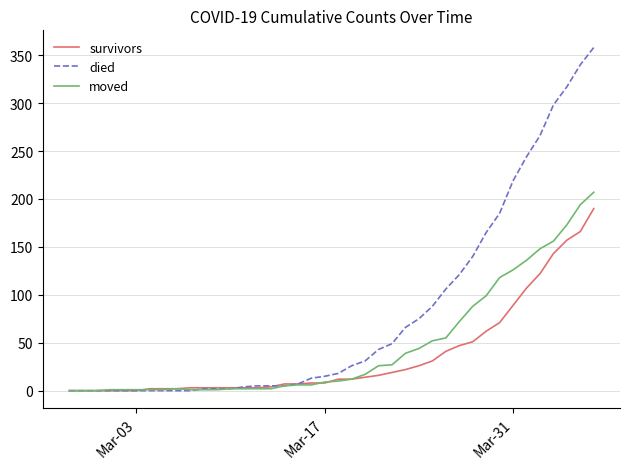

What is the maximum value shown in the chart?

358